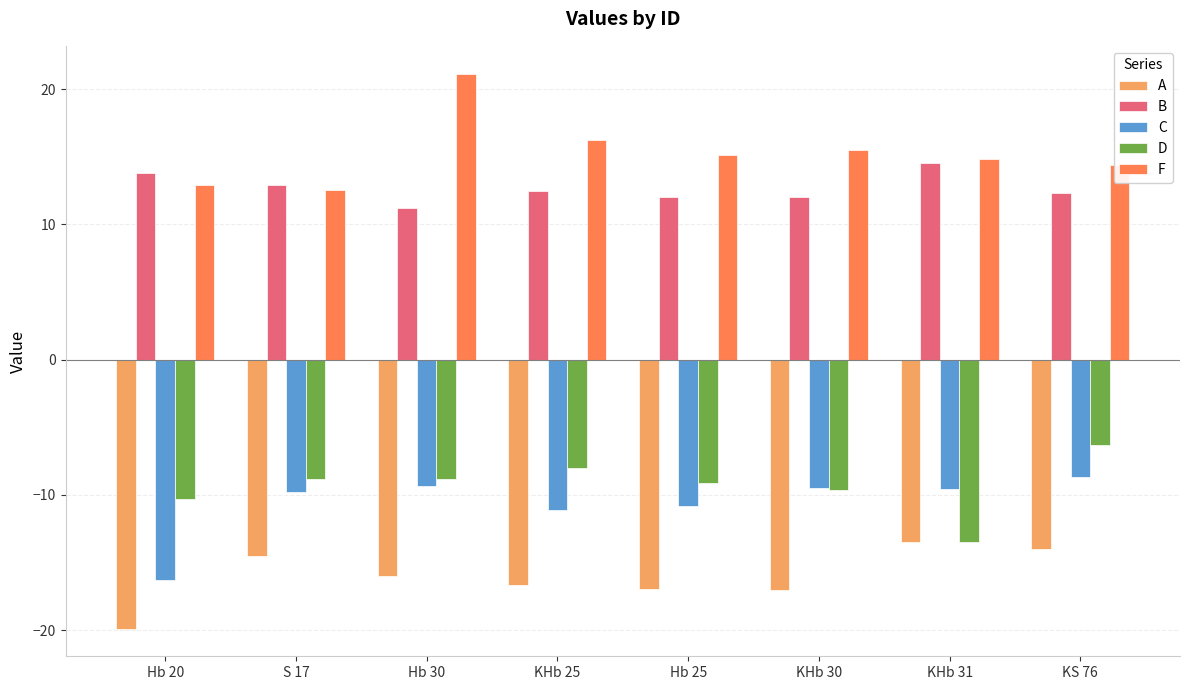

The value of A at Hb 20 is -32.1. True or false?

False